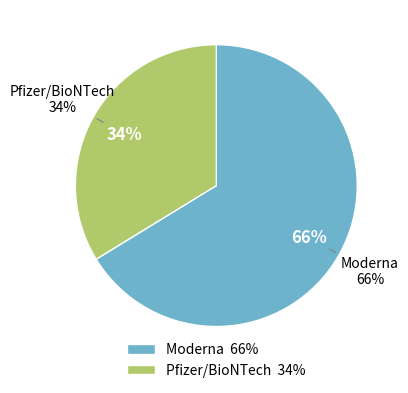

True or false: Pfizer/BioNTech accounts for 19% of the total.

False